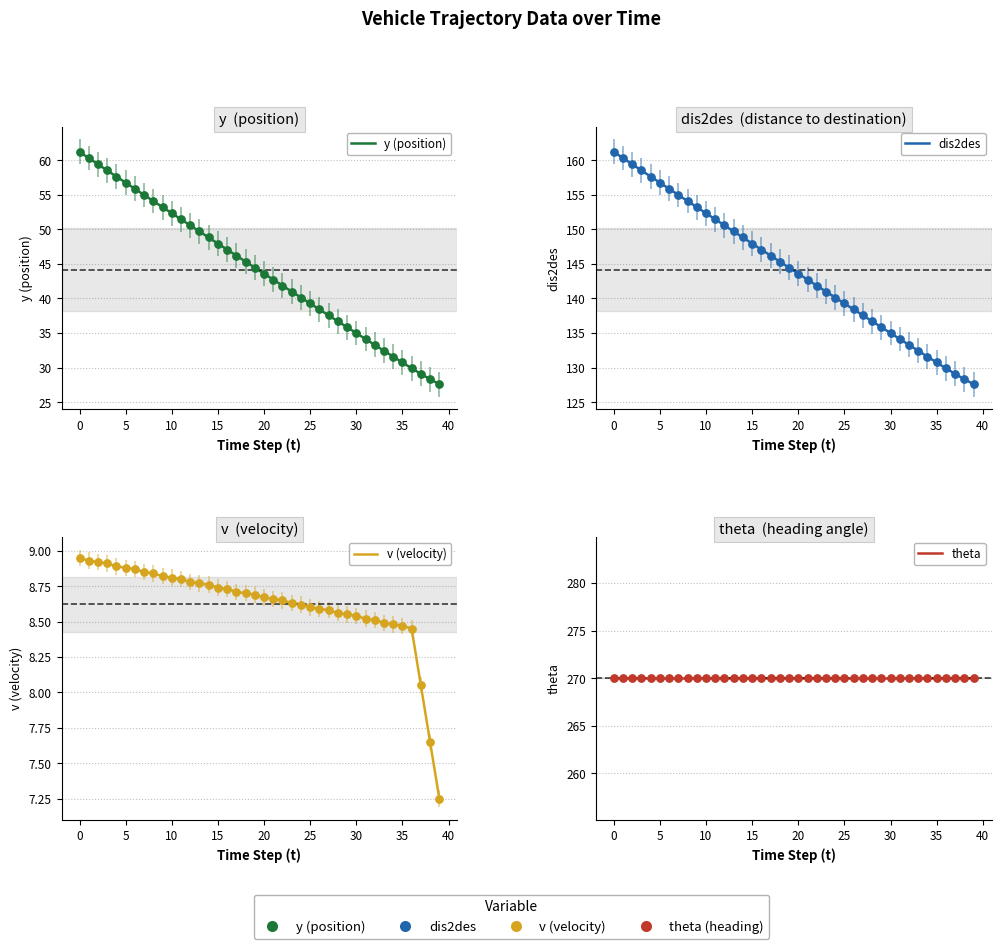

Which series reaches the minimum Y coordinate?

v (velocity)